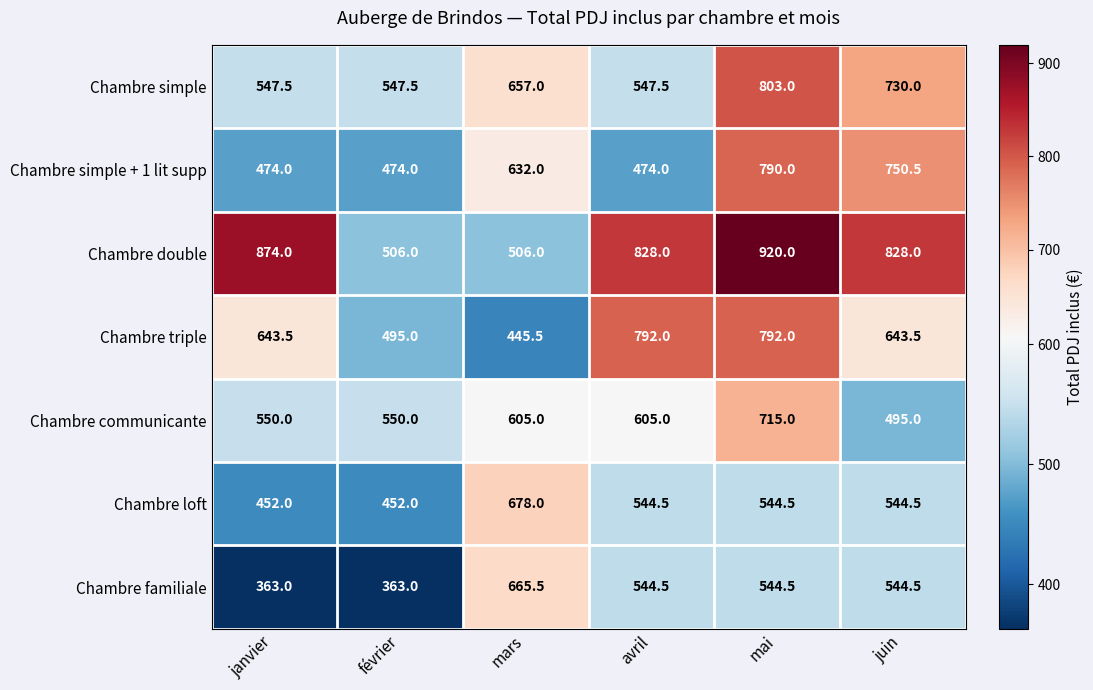

At which category does the chart reach its peak across all series?

mai